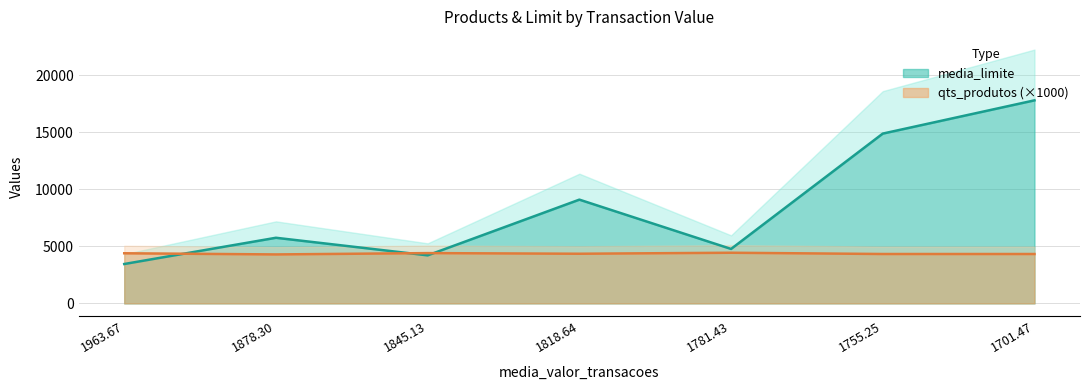

Where does the qts_produtos series first go above 4352?

1963.67